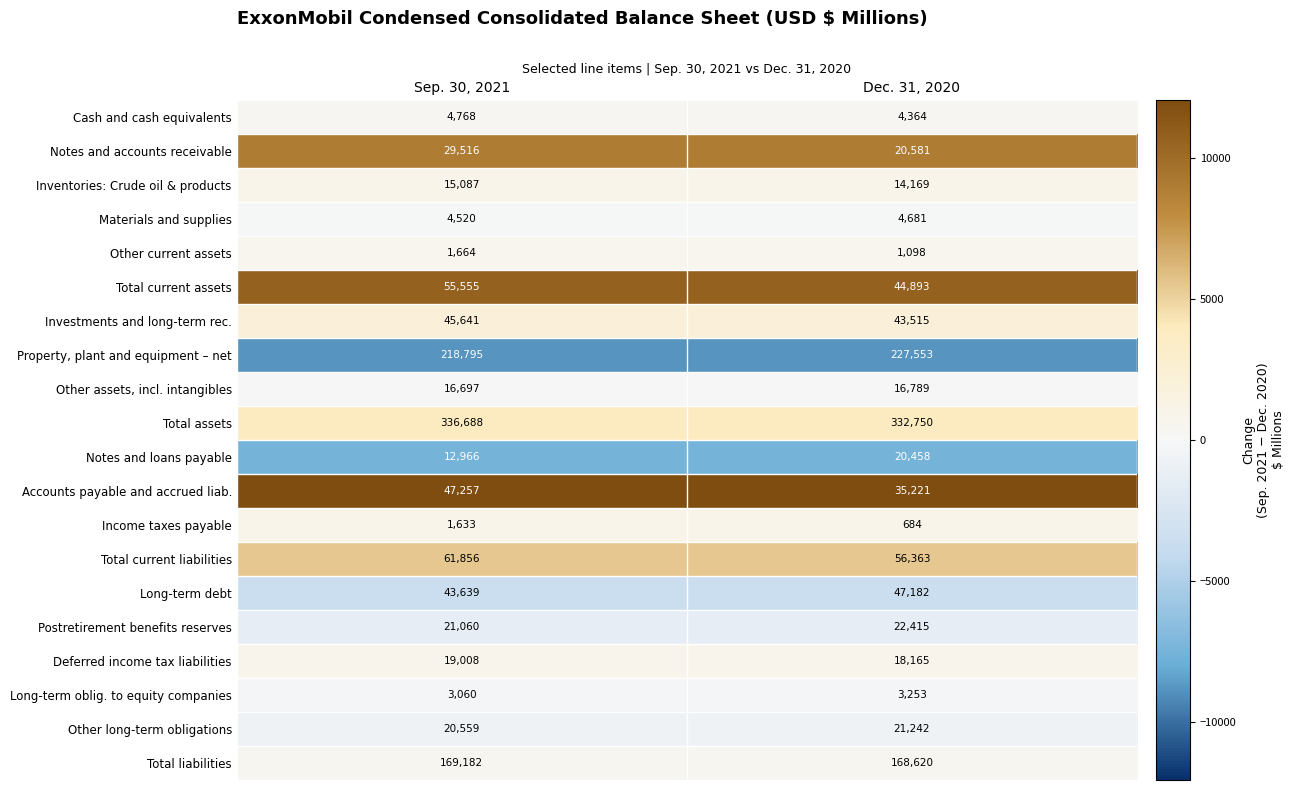

What is the maximum value for Other long-term obligations?

21242